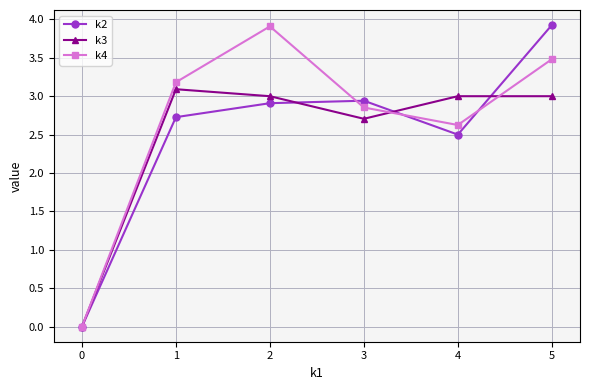

What is the difference between the maximum and second lowest values in the k2 series?

1.4